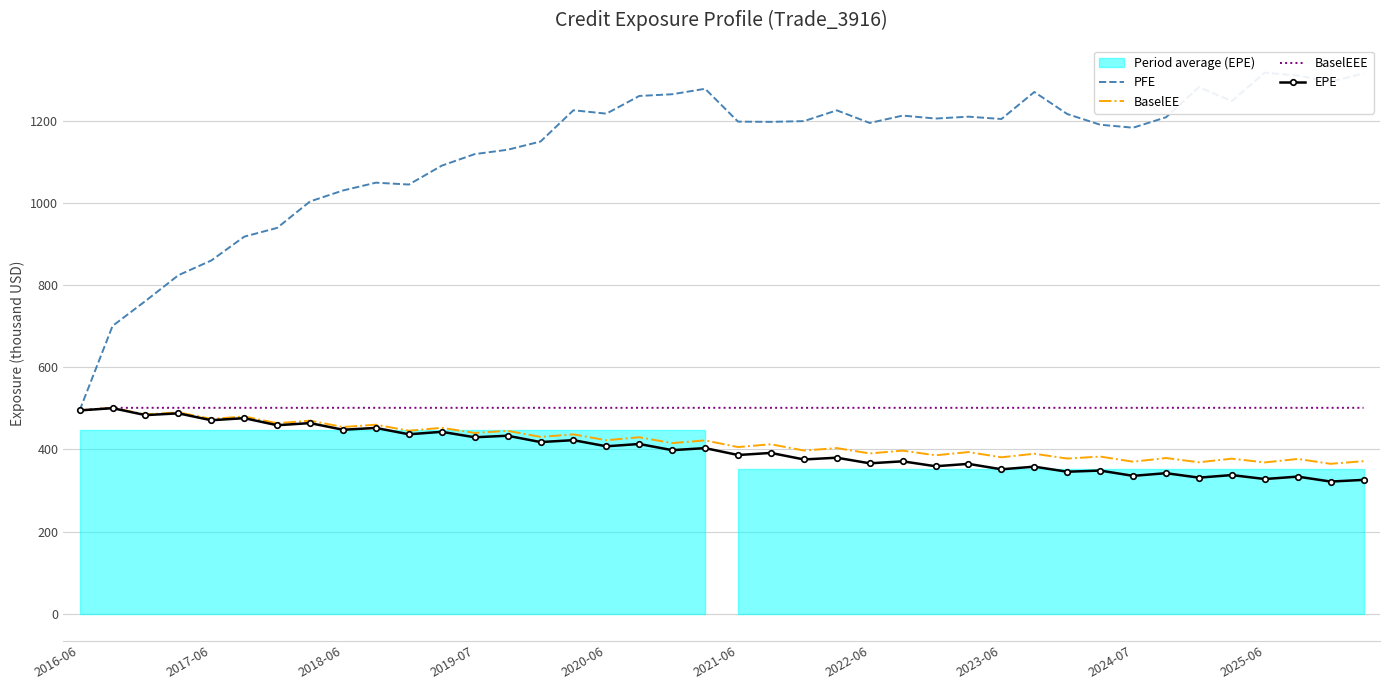

True or false: EPE has a value of 345.8 at 30.

True